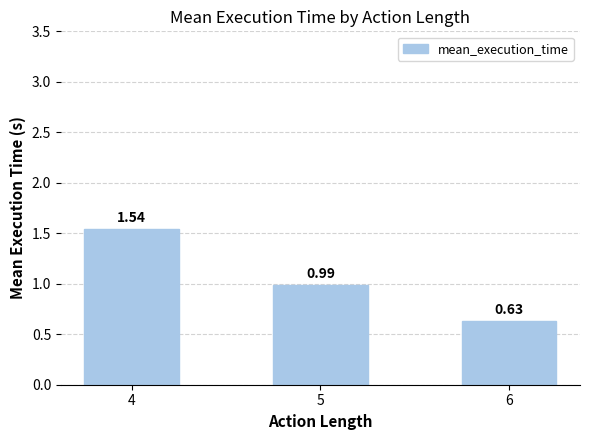

How many data points does each series have?

3